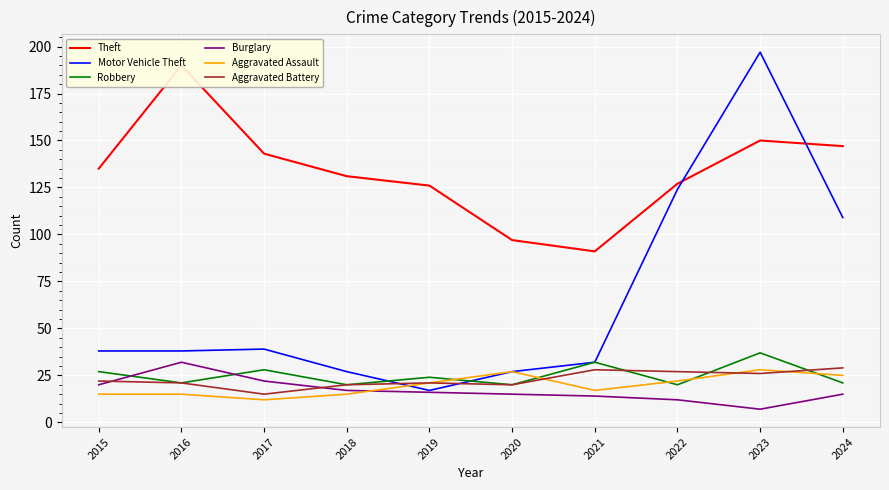

What is the average value of the Robbery series?

25